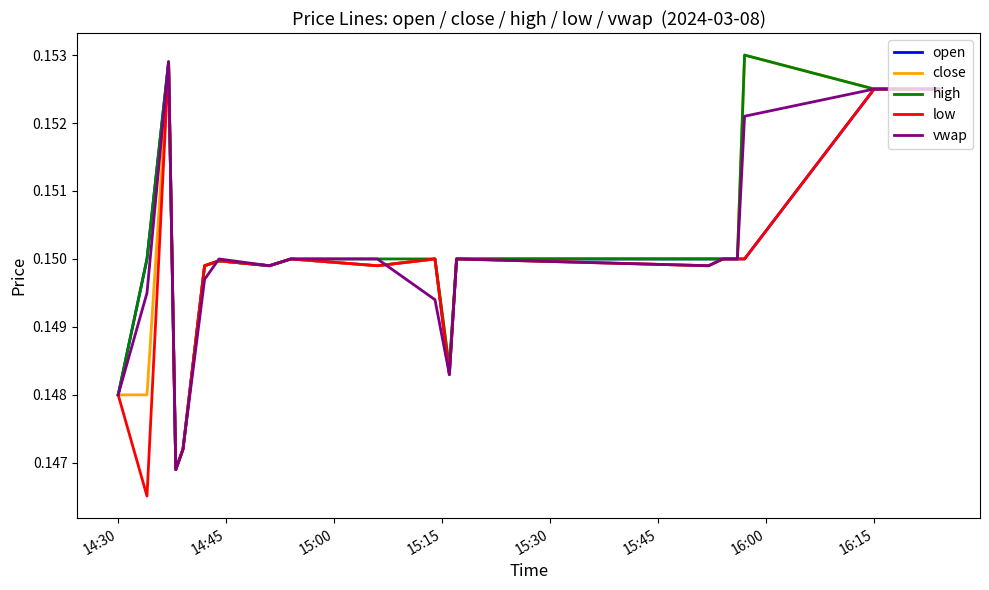

How many lines are shown in the chart?

5